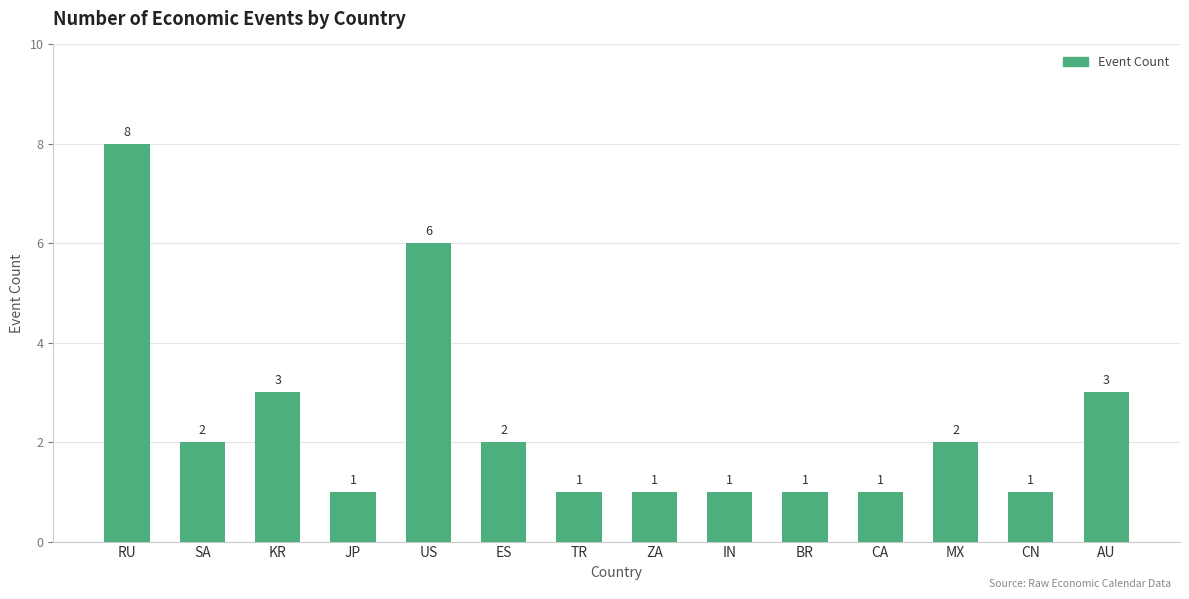

True or false: the data shows 0 at ZA.

False